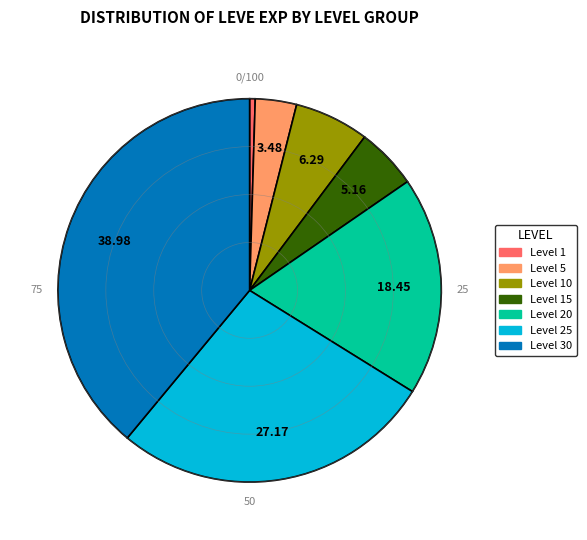

How many slices are in this pie chart?

7